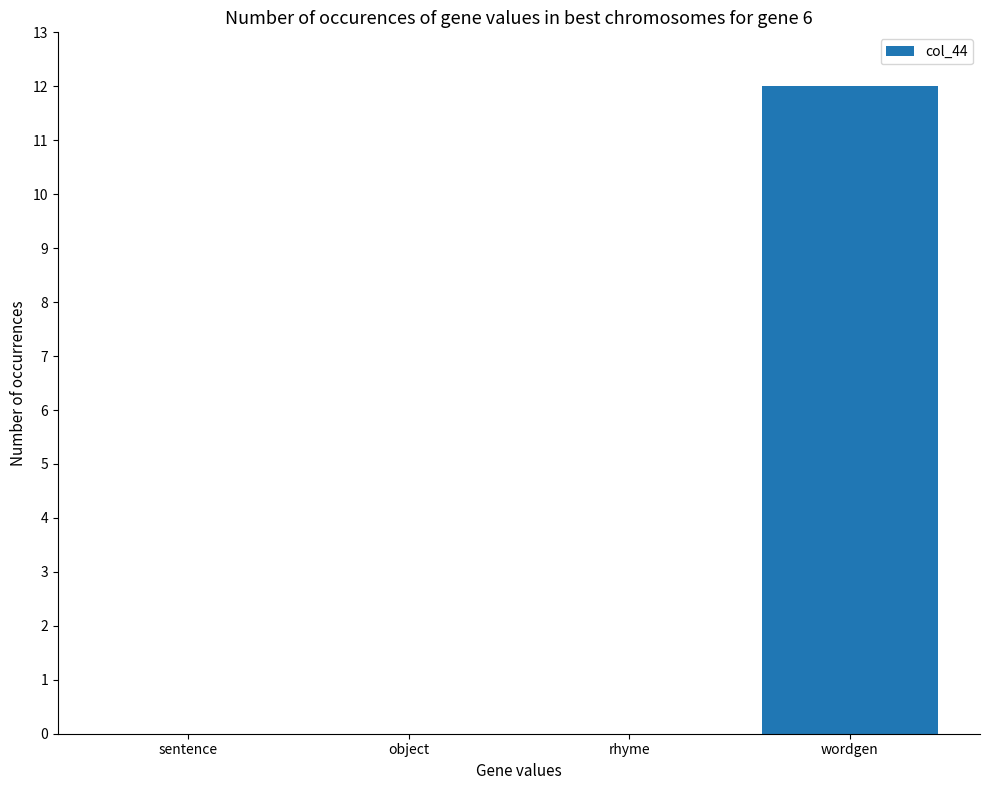

How many distinct data groups are displayed?

1